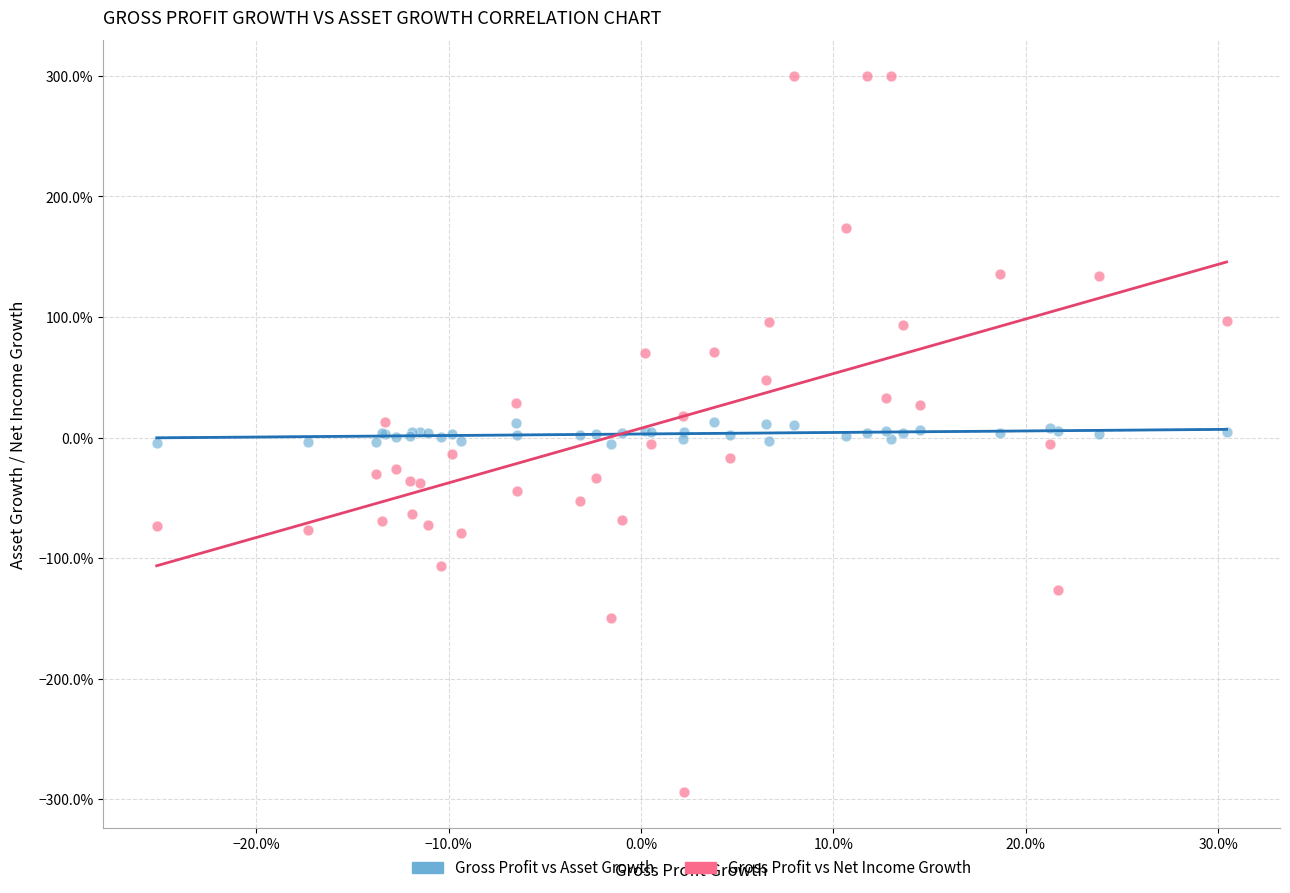

Which series contains the lowest Y value?

Gross Profit vs Net Income Growth